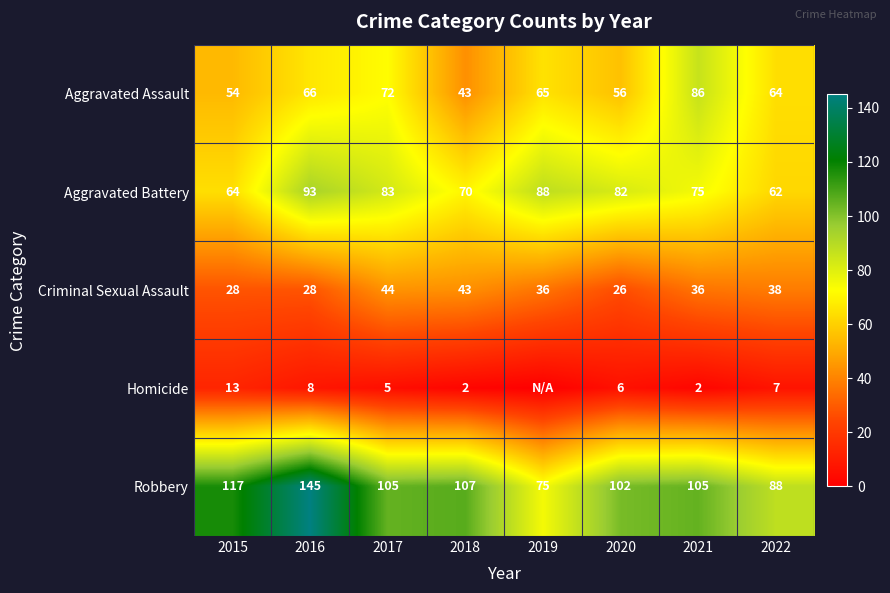

True or false: Aggravated Battery has a value of 96 at 2022.

False